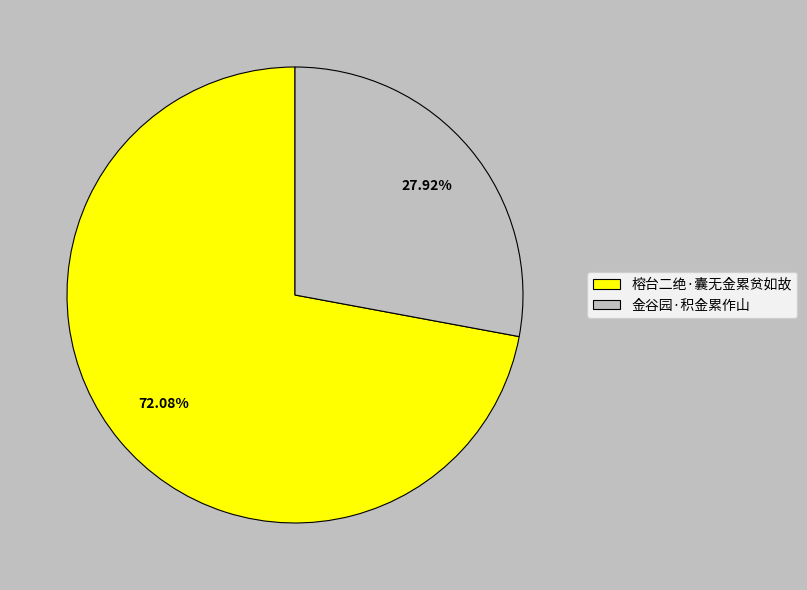

What is the largest slice in the pie chart?

榕台二绝·囊无金累贫如故